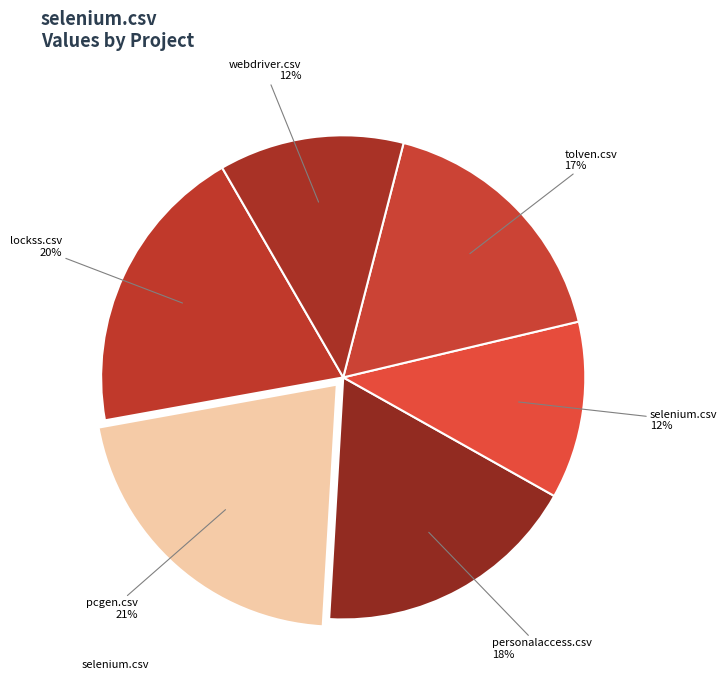

Is there any slice that represents more than half of the pie?

No